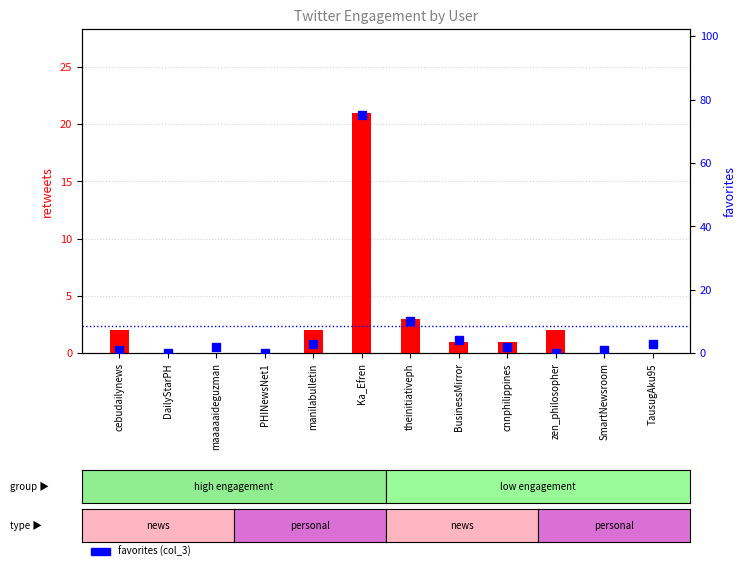

The retweets (col_2) series shows 2 at cebudailynews. True or false?

True